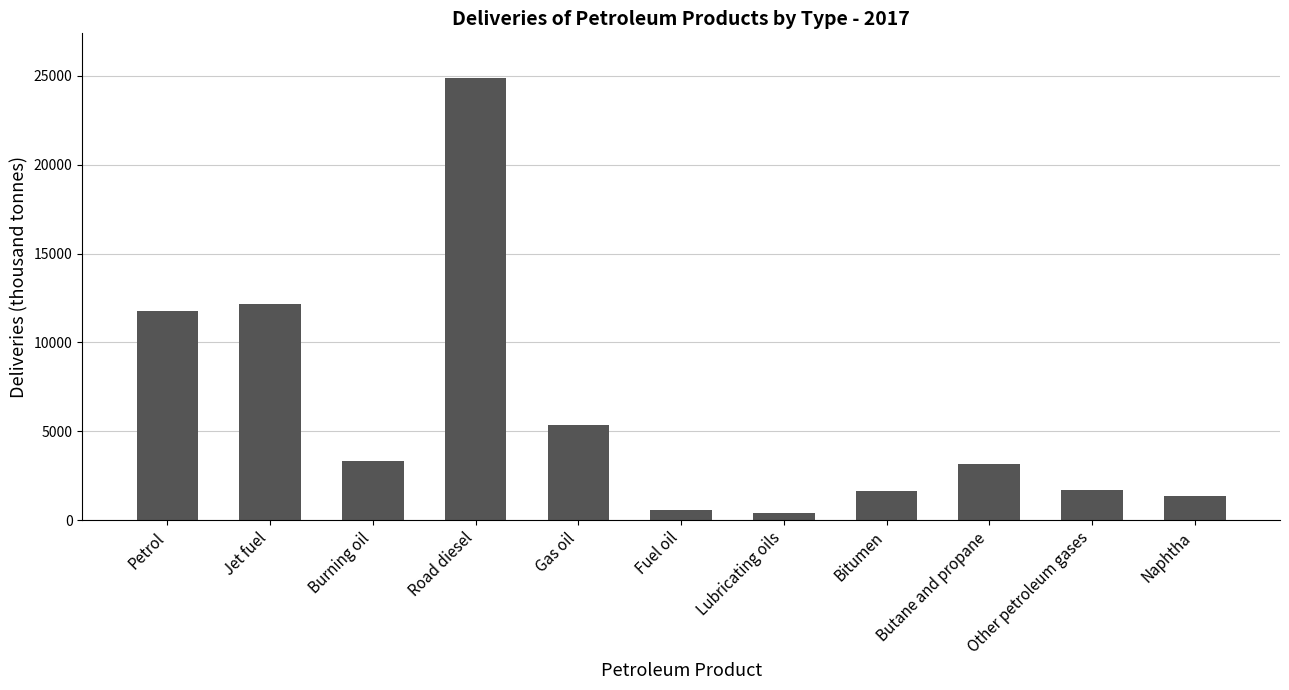

What is the change in value from Burning oil to Road diesel?

+21598.8